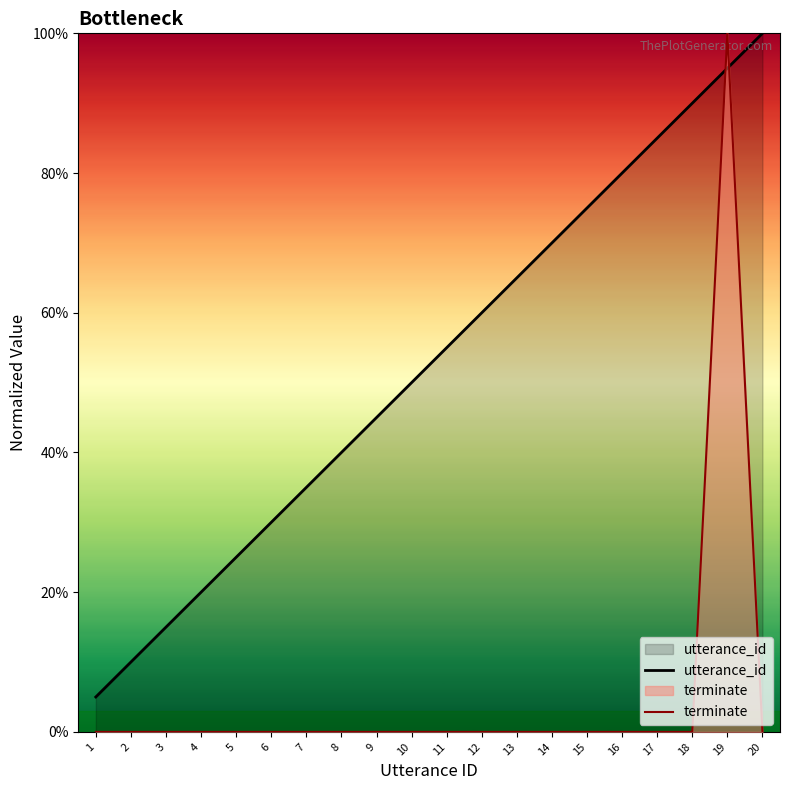

After their last crossing, which series has the higher values: utterance_id or terminate?

utterance_id